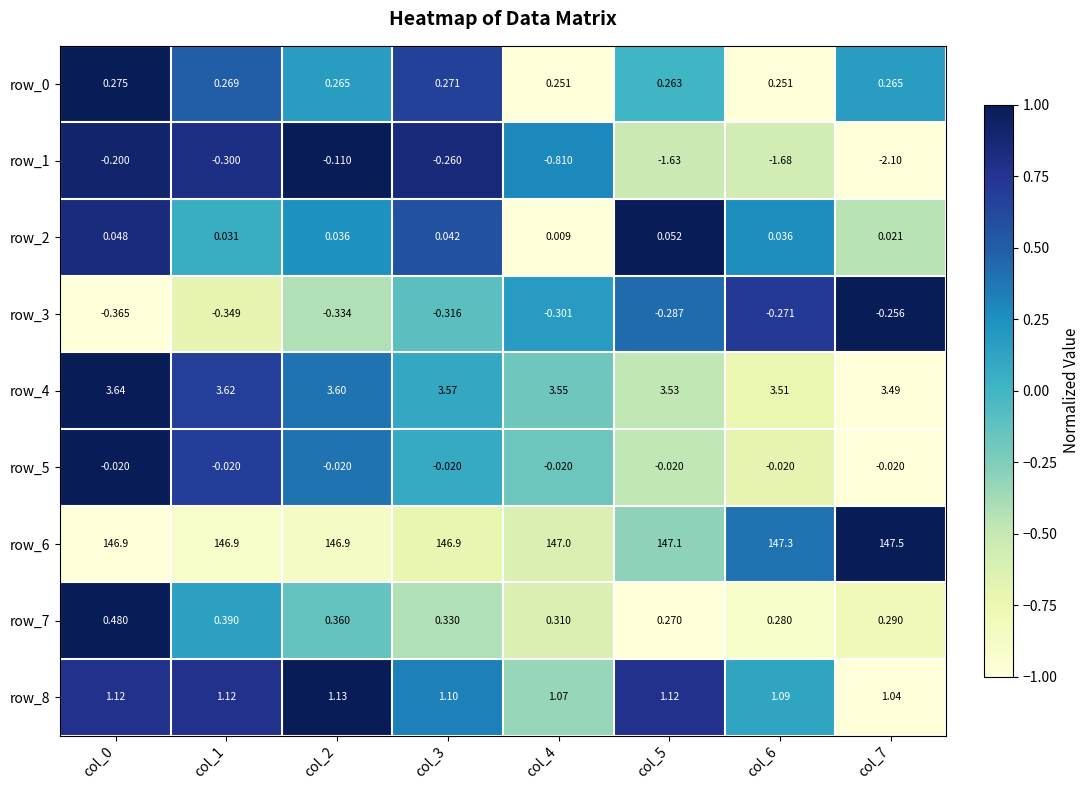

Is the value of row_0 at col_5 greater than the value of row_8 at col_1?

No